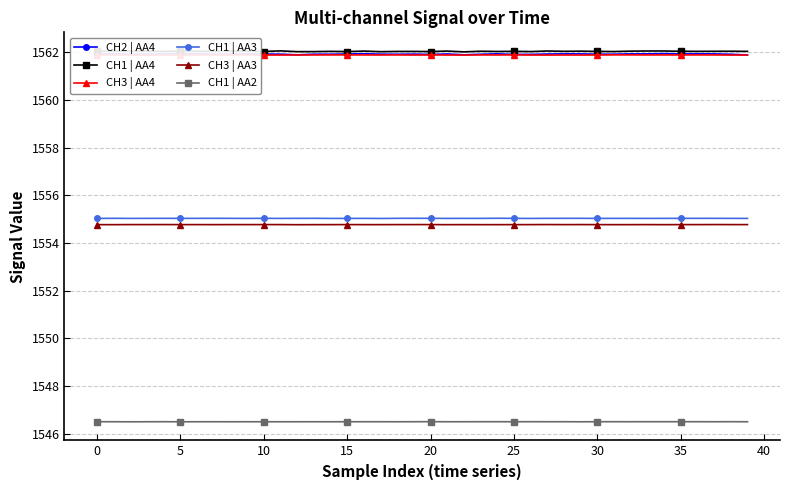

What is the minimum value for CH1 | AA3?

1555.0